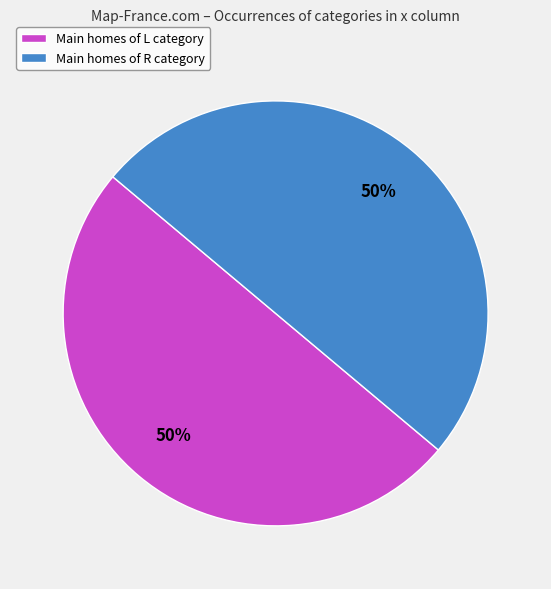

Is it true that Main homes of L category is 39% of the pie?

False